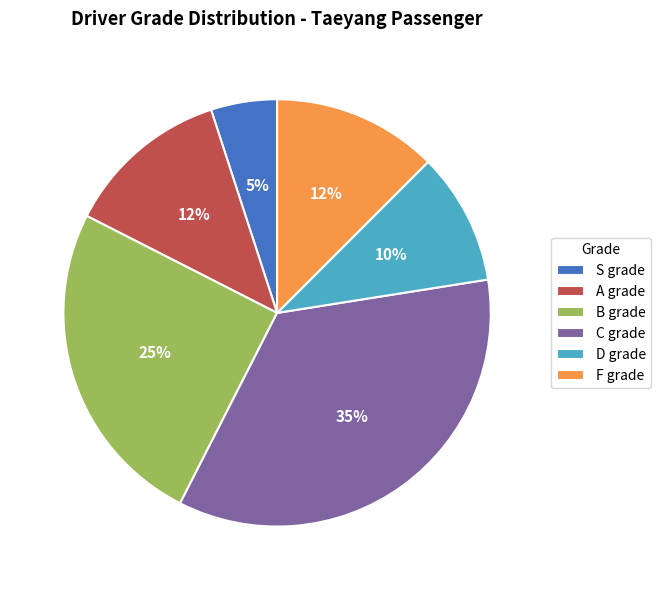

What is the largest slice in the pie chart?

C